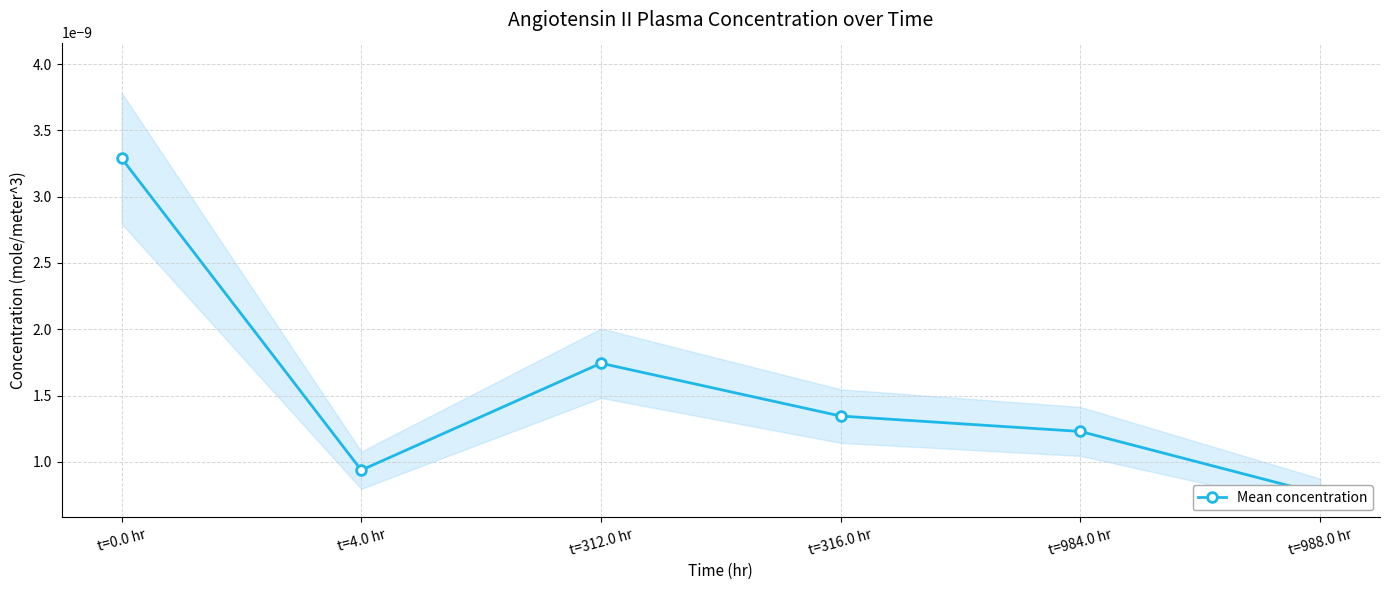

Rank the categories by value from highest to lowest.

t=0.0 hr, t=312.0 hr, t=316.0 hr, t=984.0 hr, t=4.0 hr, t=988.0 hr